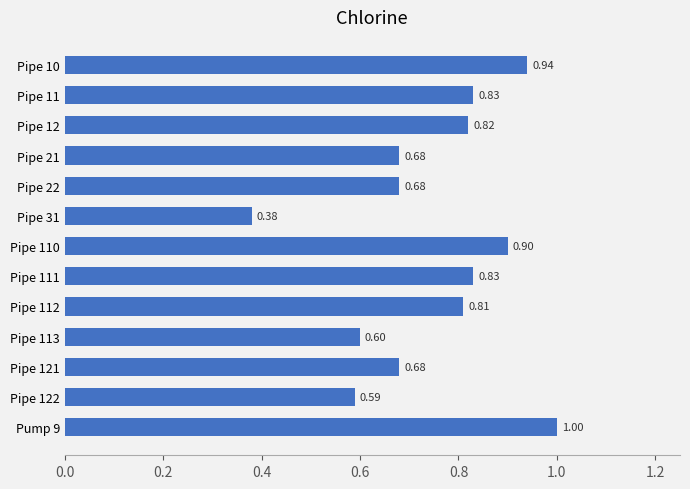

What is the sum of all values?

9.7